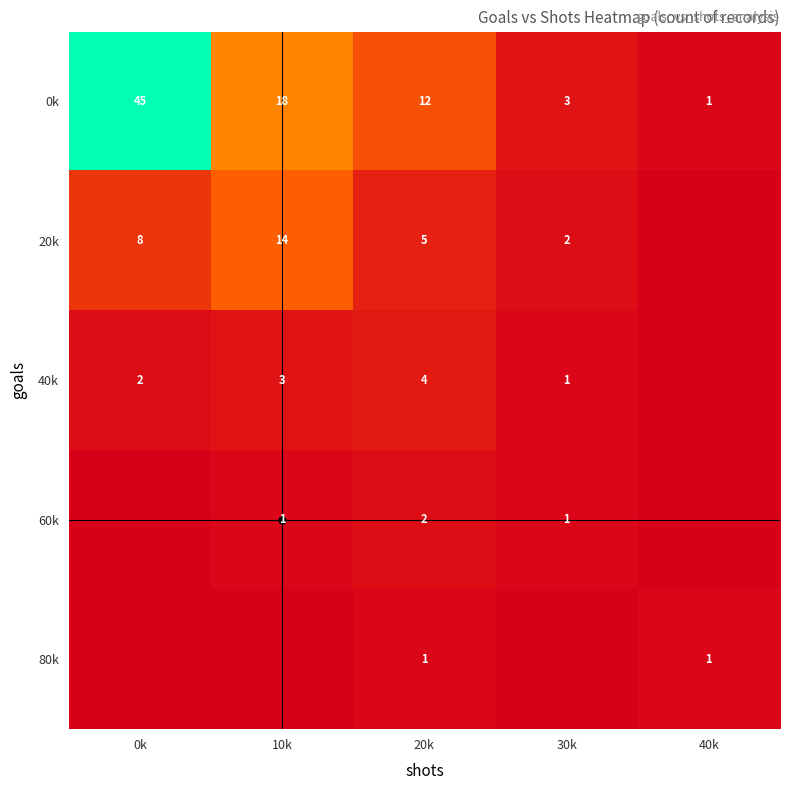

What value does the 0k series have at 20k?

12